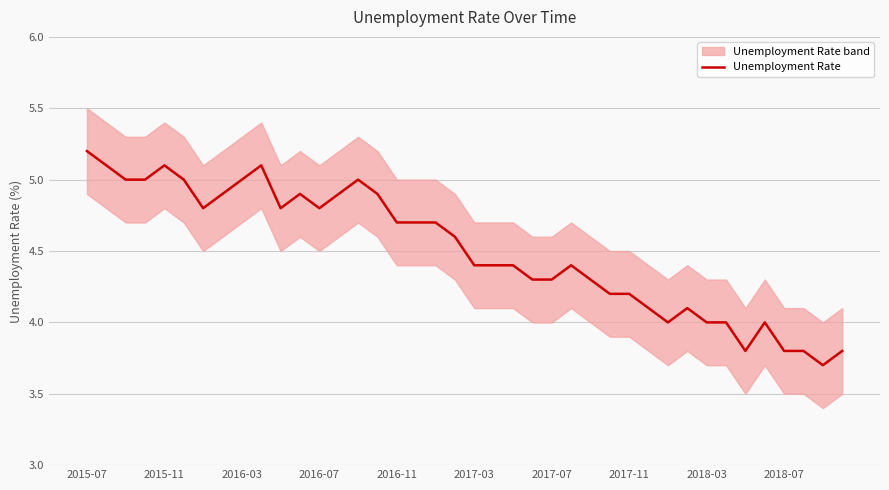

Reading left to right, what are all the values shown in this chart?

5.2	5.1	5.0	5.0	5.1	5.0	4.8	4.9	5.0	5.1	4.8	4.9	4.8	4.9	5.0	4.9	4.7	4.7	4.7	4.6	4.4	4.4	4.4	4.3	4.3	4.4	4.3	4.2	4.2	4.1	4.0	4.1	4.0	4.0	3.8	4.0	3.8	3.8	3.7	3.8